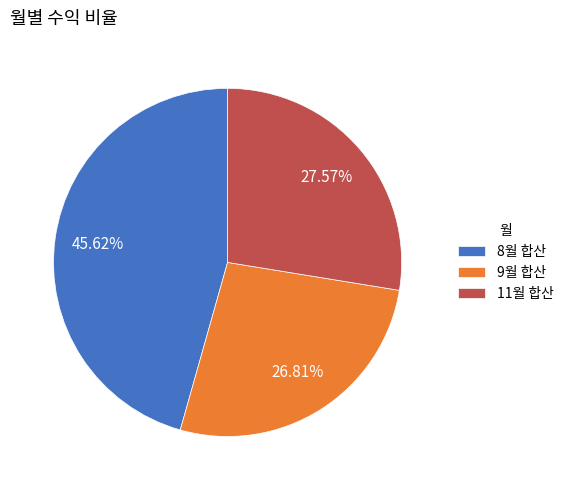

How many slices are in this pie chart?

3